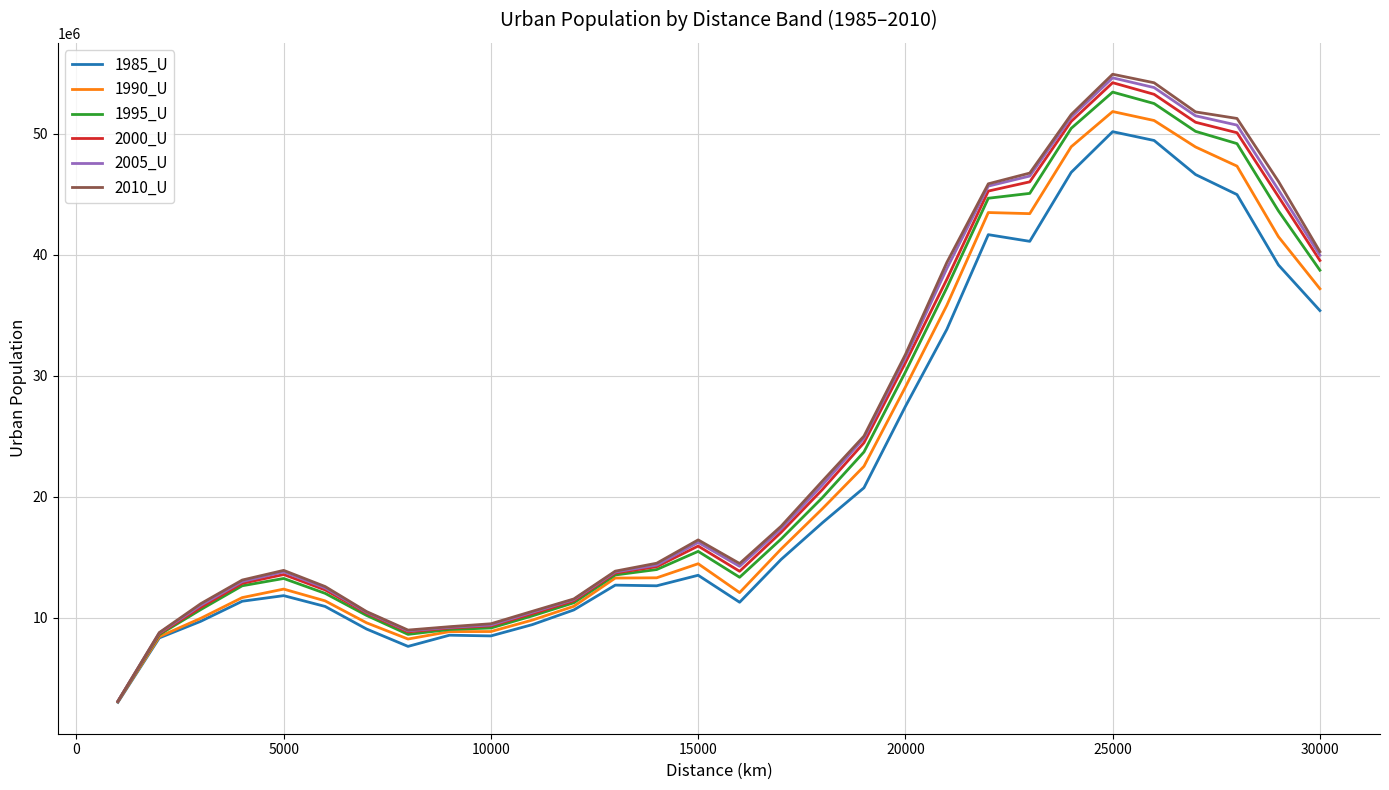

What is the maximum value shown in the chart?

54913543